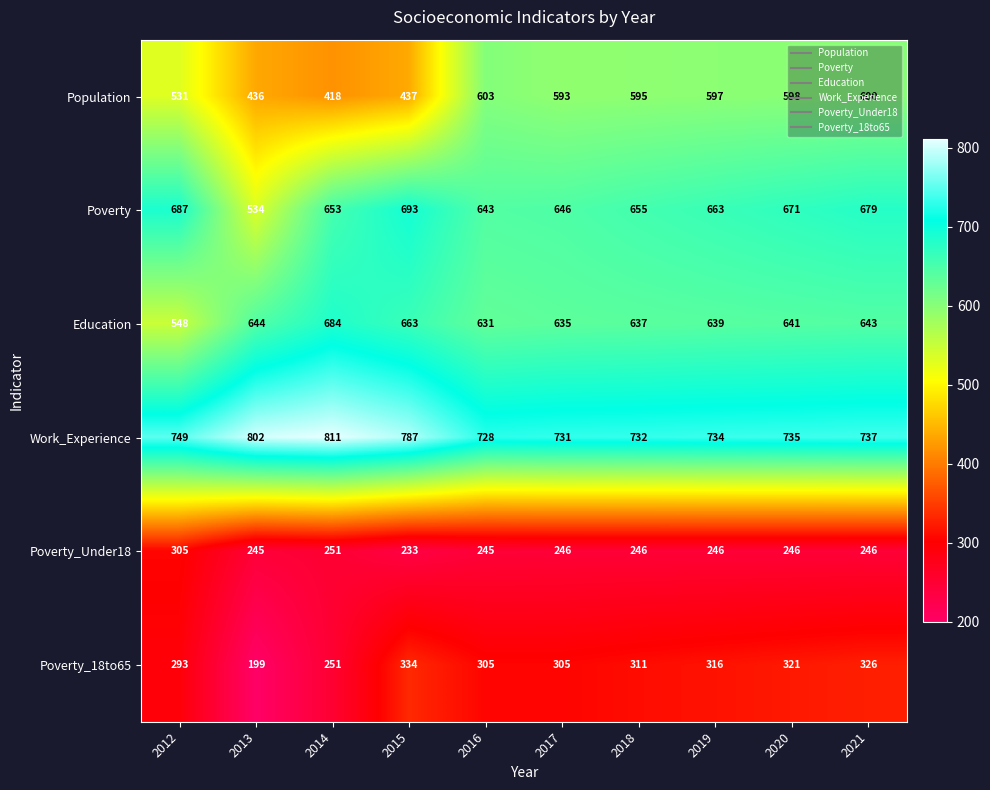

The Population series shows 938 at 2017. True or false?

False